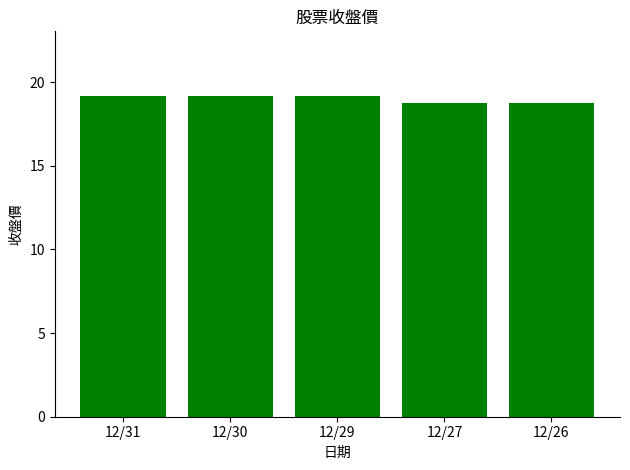

How many bars are there in total?

5